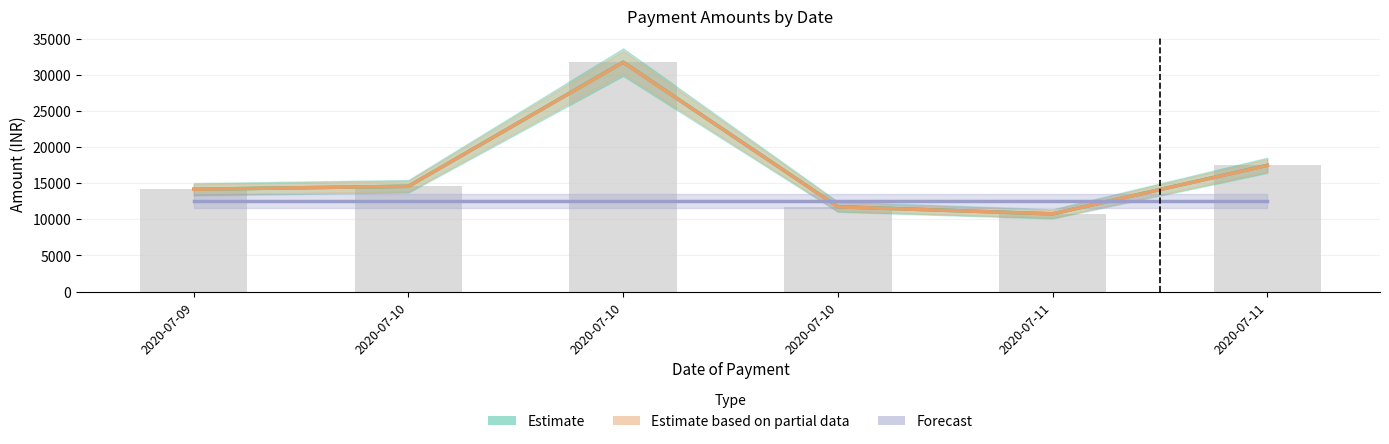

Which series has the largest range (max minus min)?

Estimate